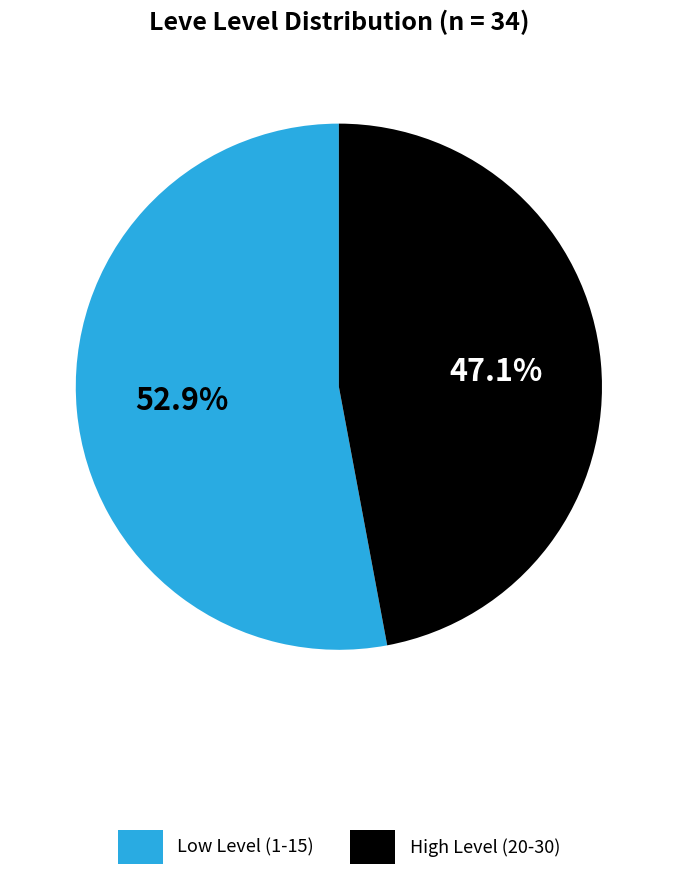

Is there any slice that represents more than half of the pie?

Yes